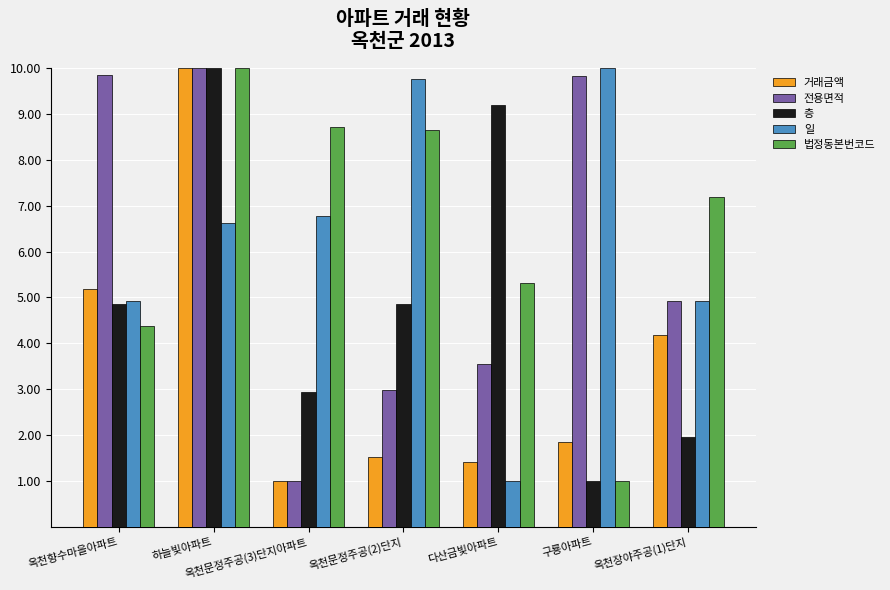

What is the value of the 법정동본번코드 bar at the 2nd from the left?

10.0